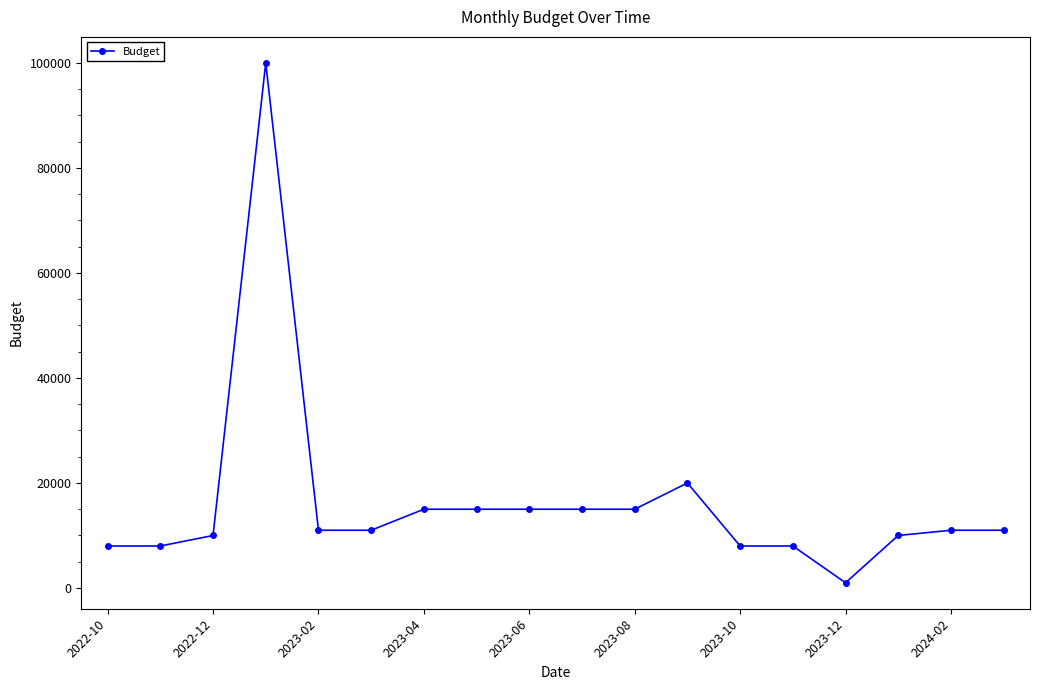

What is the greatest value displayed?

100000